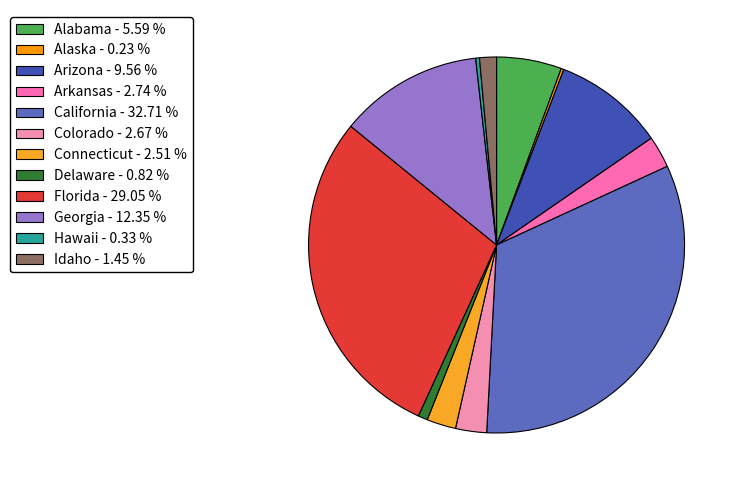

How many slices are in this pie chart?

12